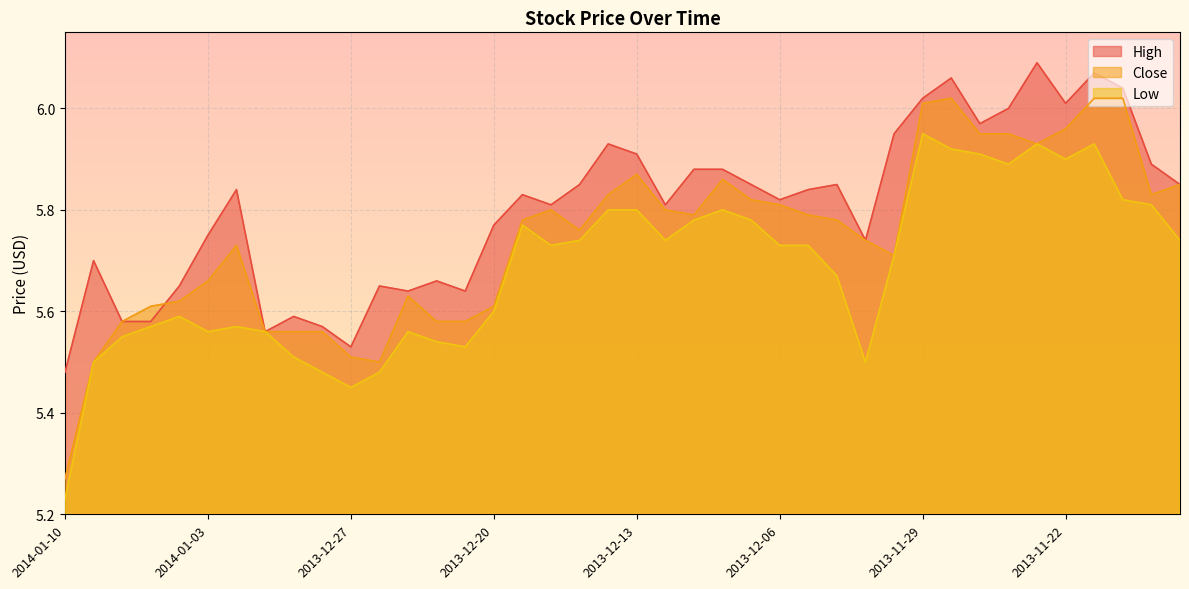

How many lines are shown in the chart?

3